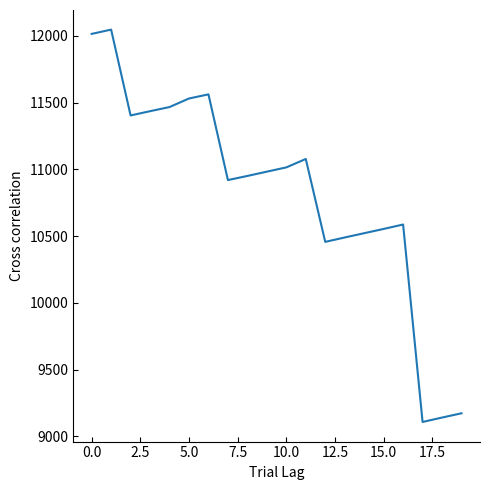

What is the smallest value displayed?

9107